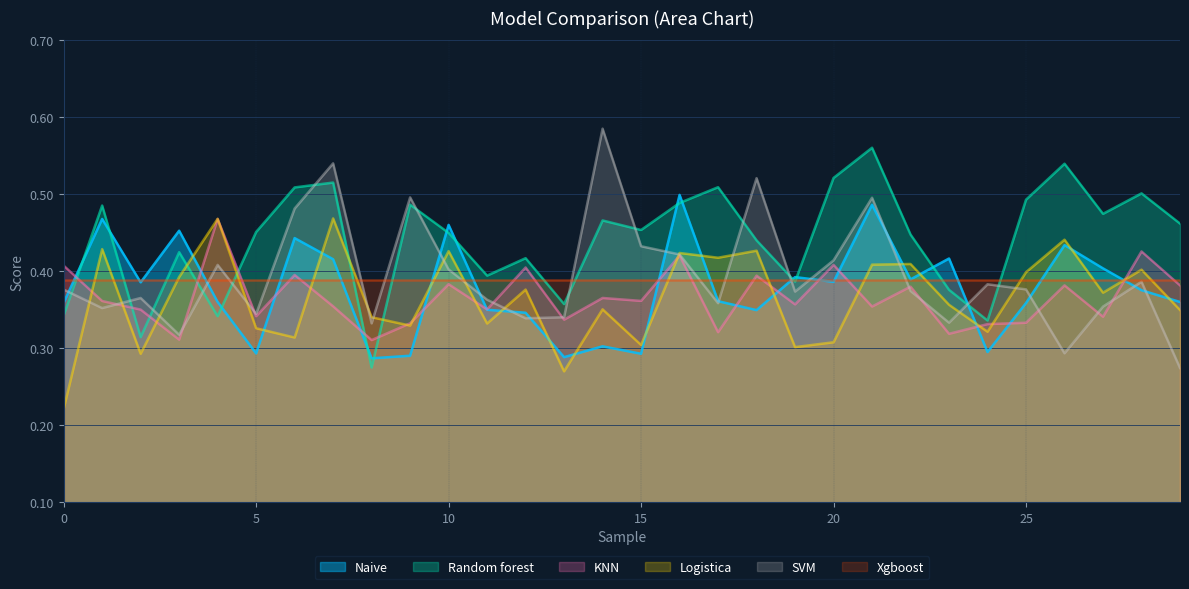

Is it true that Logistica equals 0.7 at 10?

False